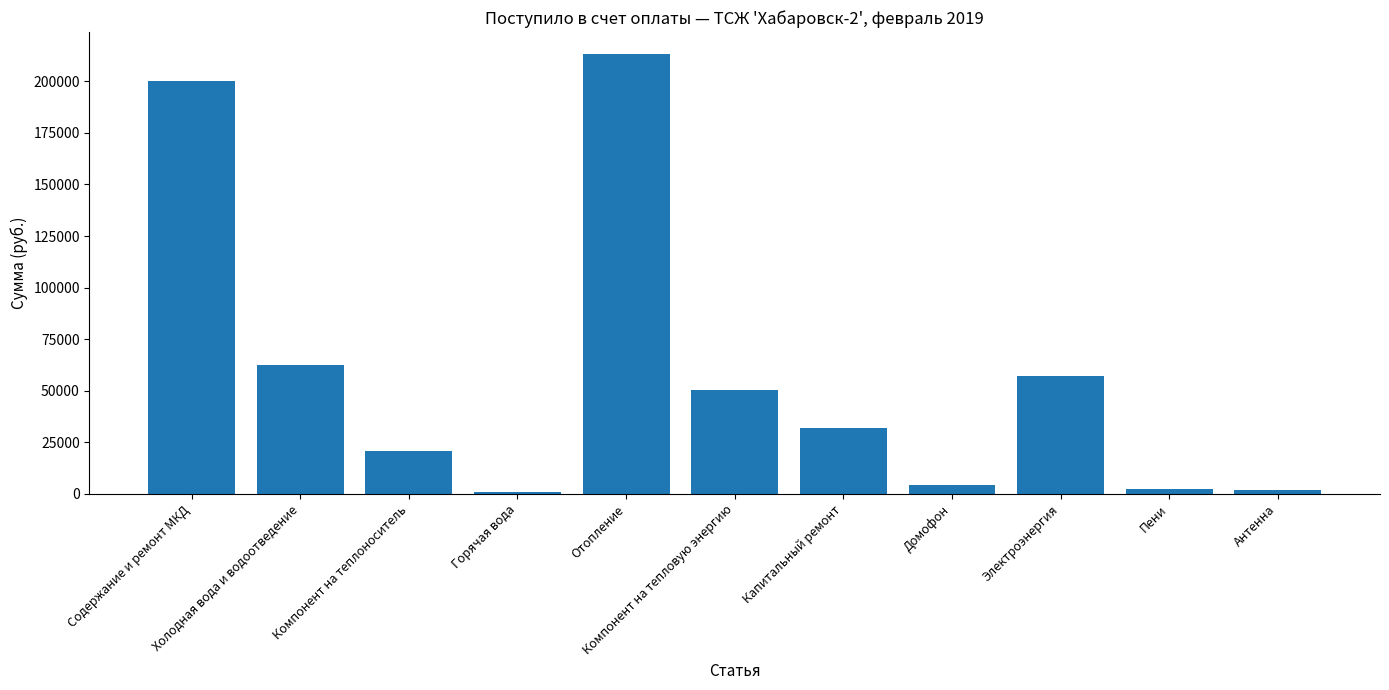

The chart shows a value of 33522.8 at Электроэнергия. True or false?

False